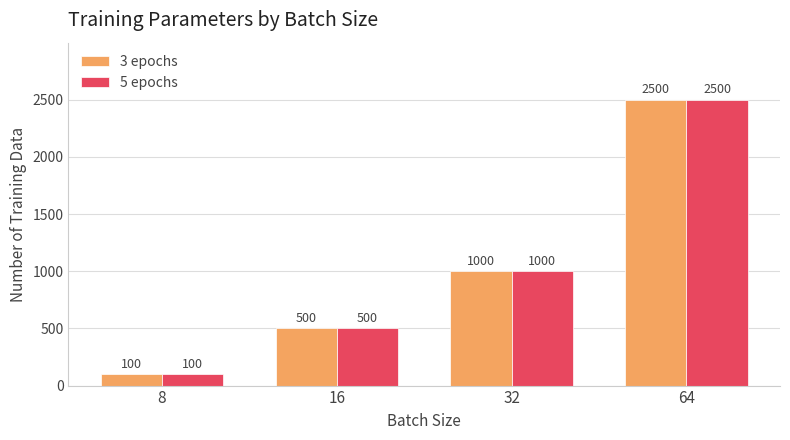

Is it true that 3 epochs equals 704 at 16?

False